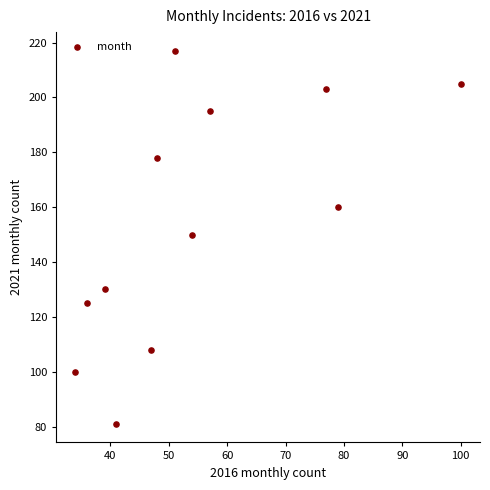

What is the average Y value?

154